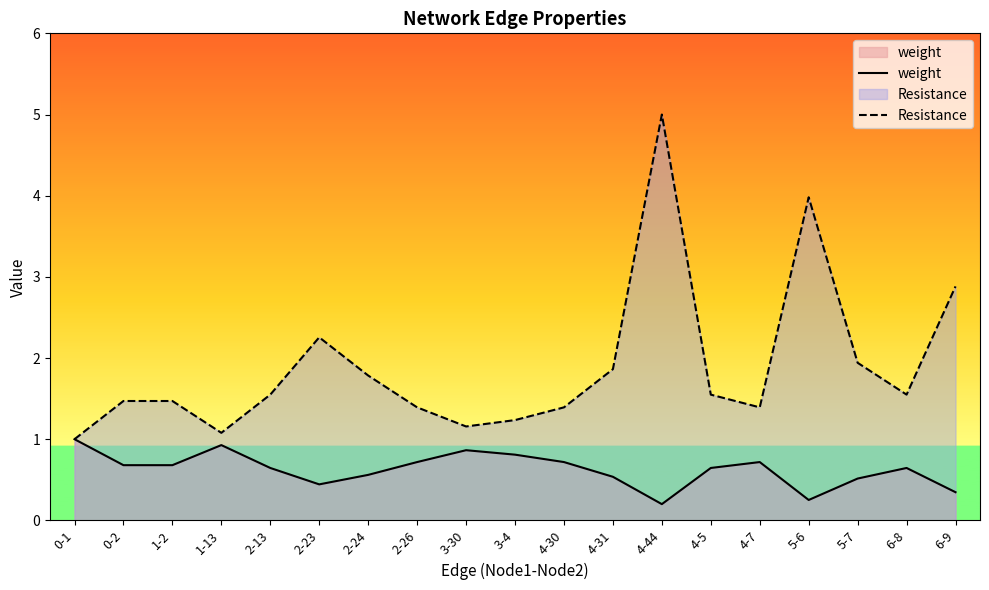

At 0-2, list the series in order from smallest to largest.

weight, Resistance